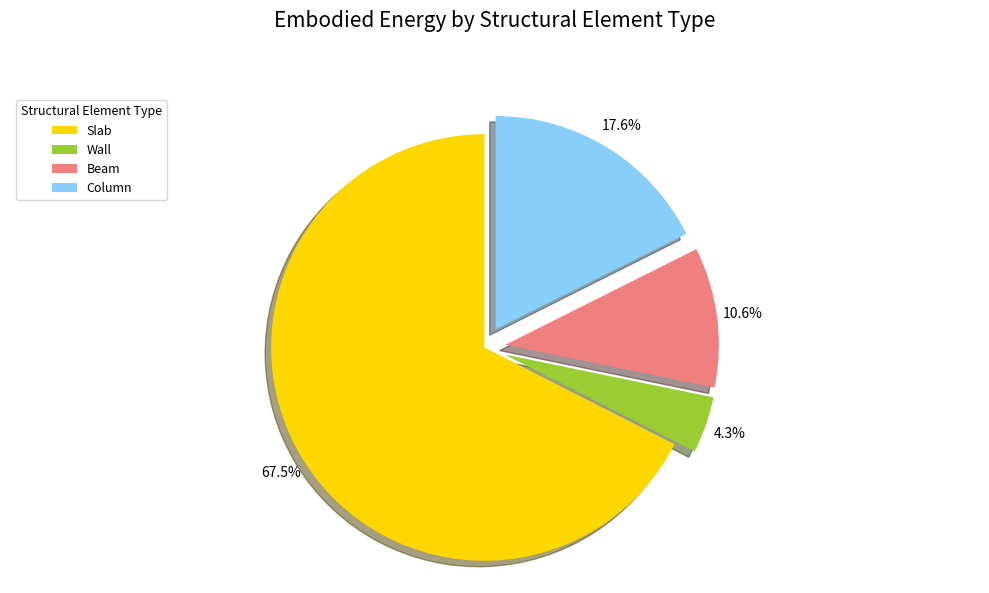

Does Slab account for over 50% of the chart?

Yes